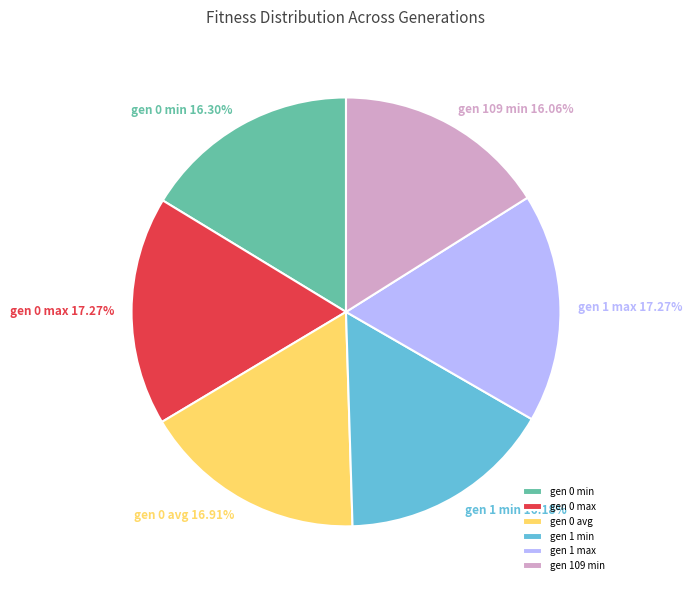

Does gen 0 max represent more than half of the total?

No